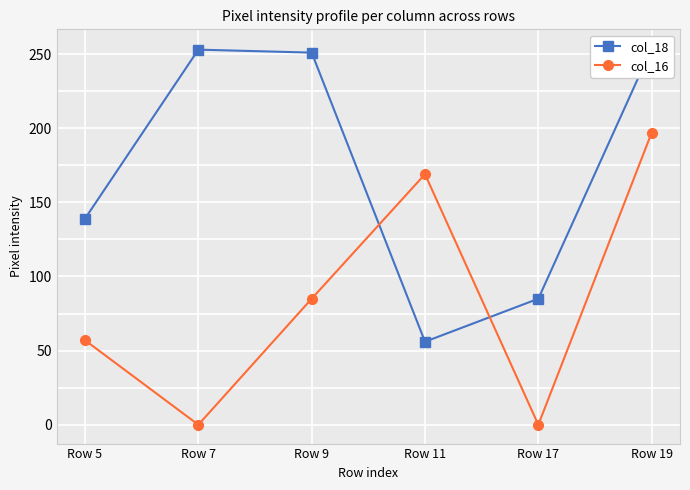

What is the difference between the second highest and second lowest values in the col_16 series?

169